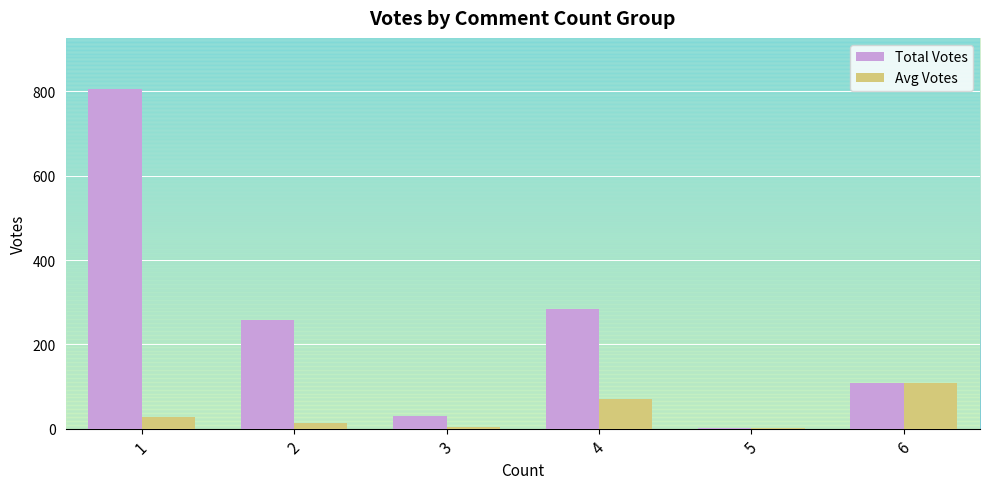

Which series changed the most between 1 and 3?

Total Votes